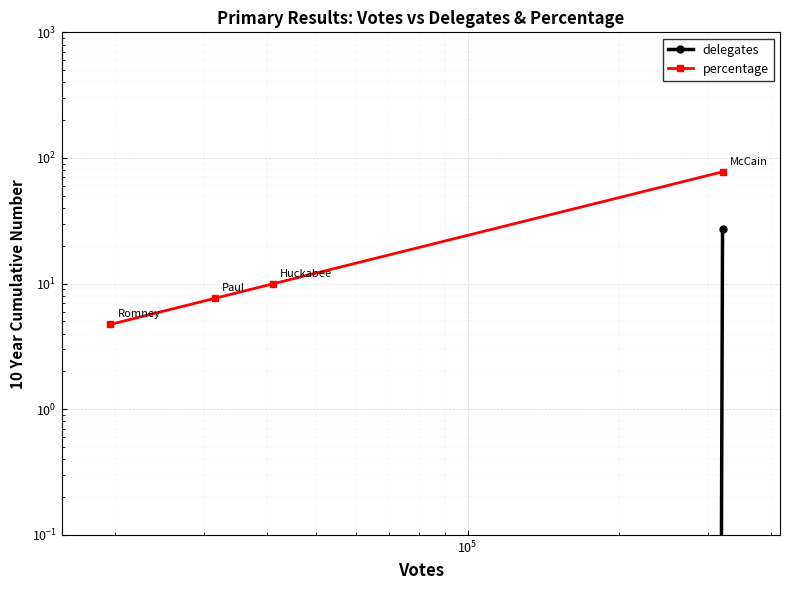

True or false: percentage has more than 1 interior local peaks.

False